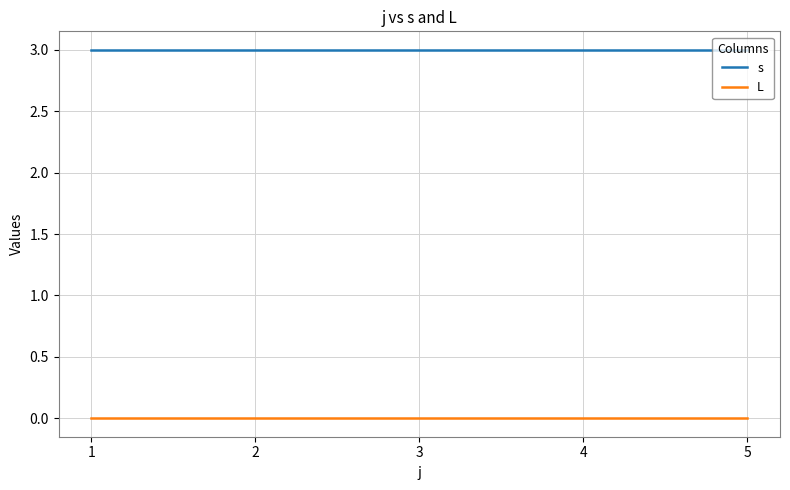

At how many categories does at least one series exceed 2?

5